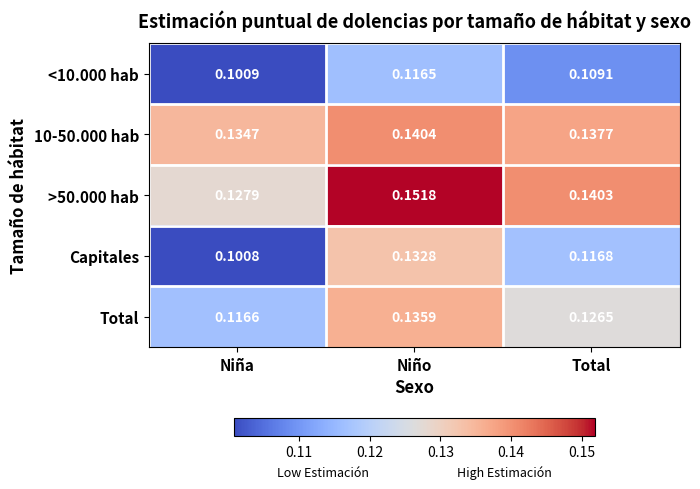

Which category has the lowest value across all series?

Niña